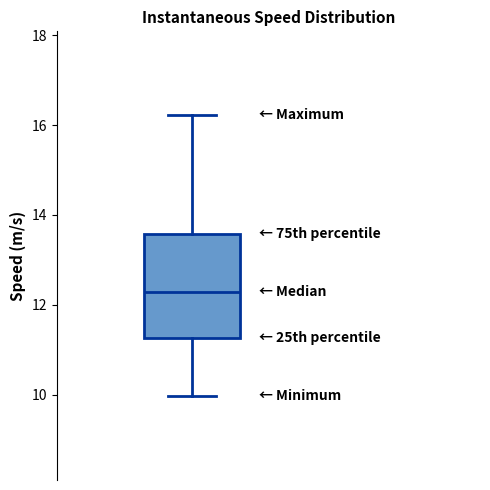

Where is the lower edge of the box on the y-axis? The values are not printed on the chart, so give them approximately, as read against the axis.

11.2